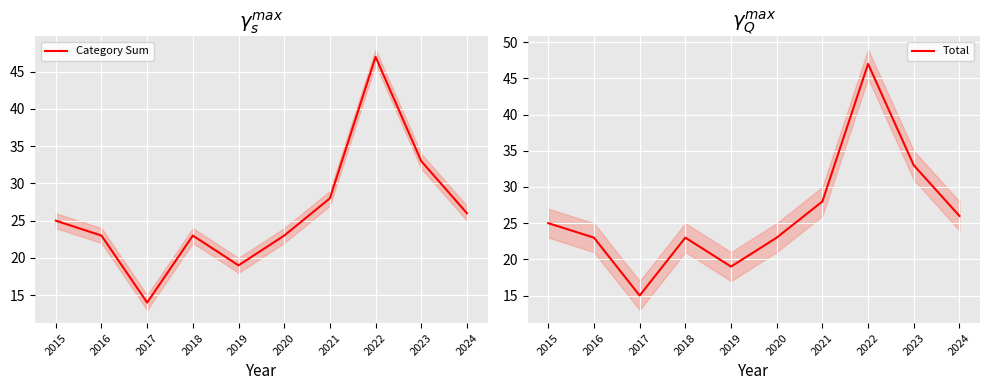

How many interior local valleys does the Category Sum series have?

2